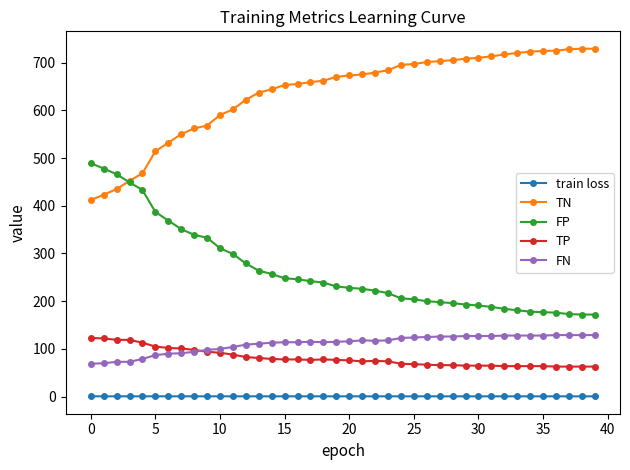

Which series has the largest total across all categories?

TN